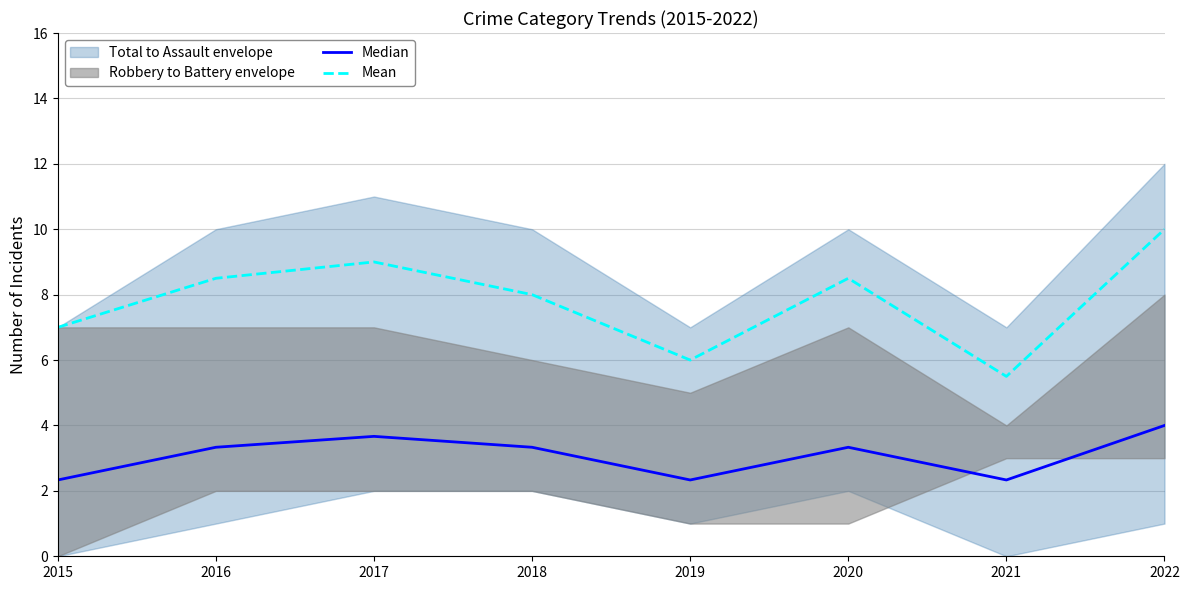

Is this an area chart (filled region under the line)?

No